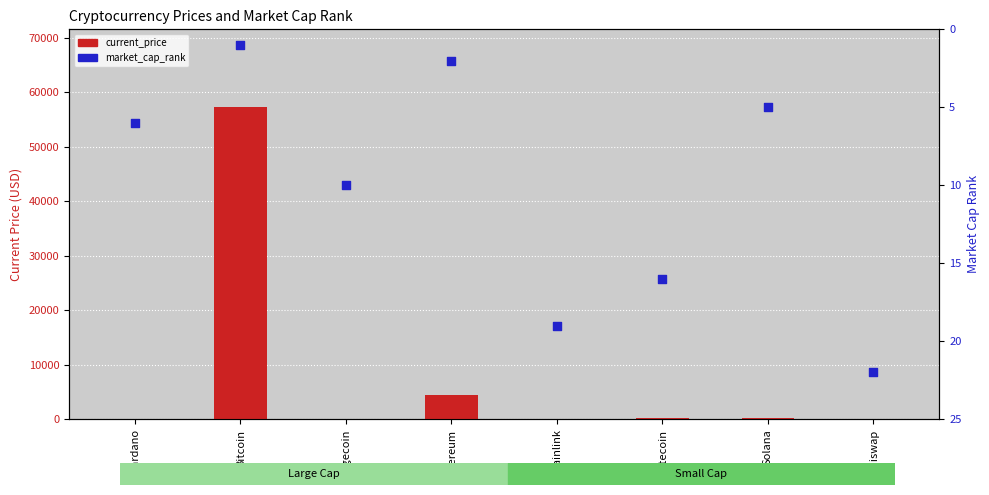

Is the value of market_cap_rank at Cardano greater than the value of current_price at Dogecoin?

Yes